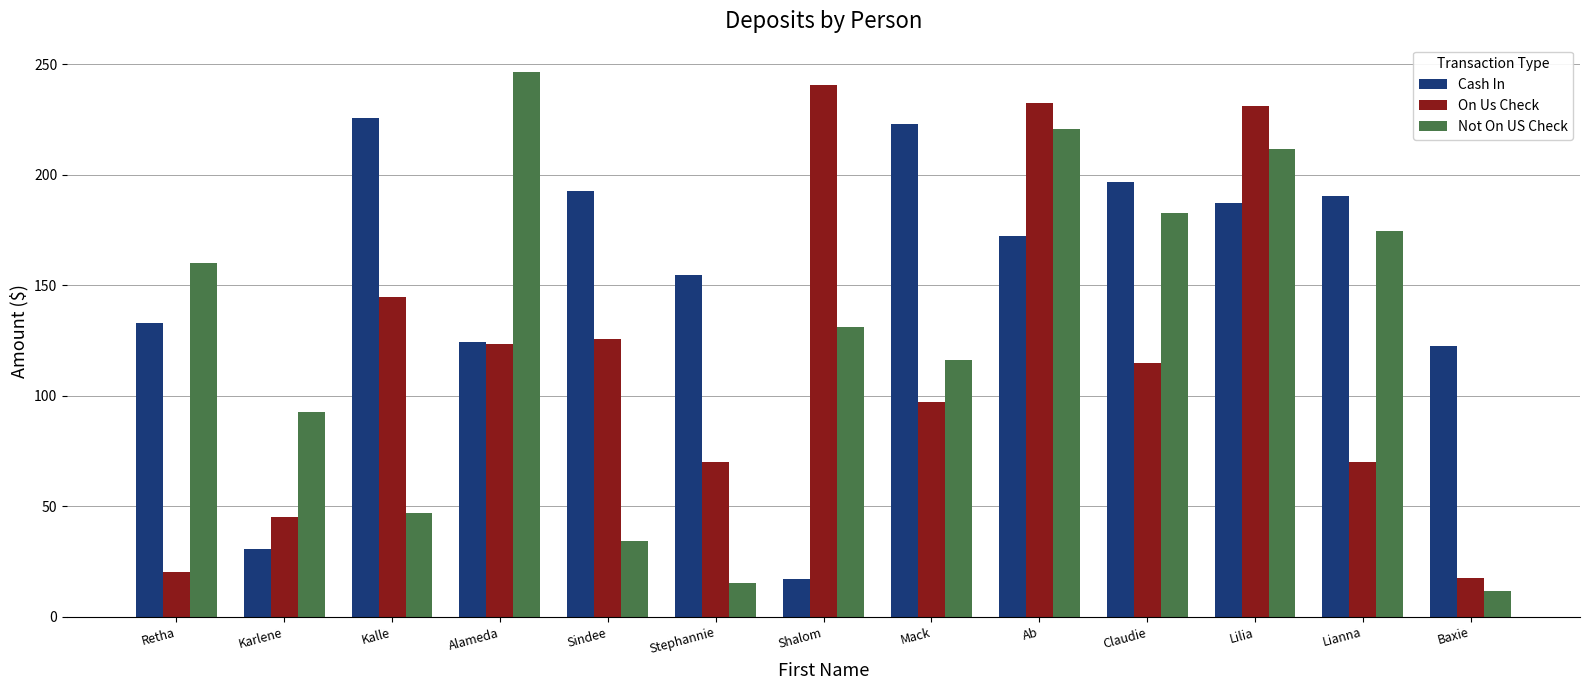

How many bars are there in each group?

3